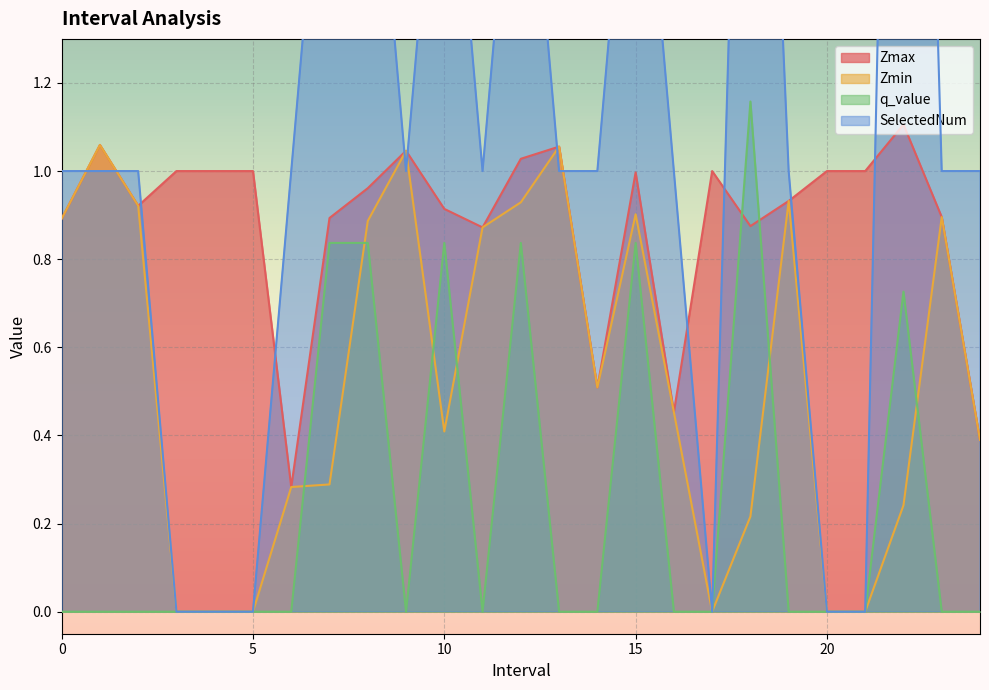

How many q_value values are between 0 and 1?

24